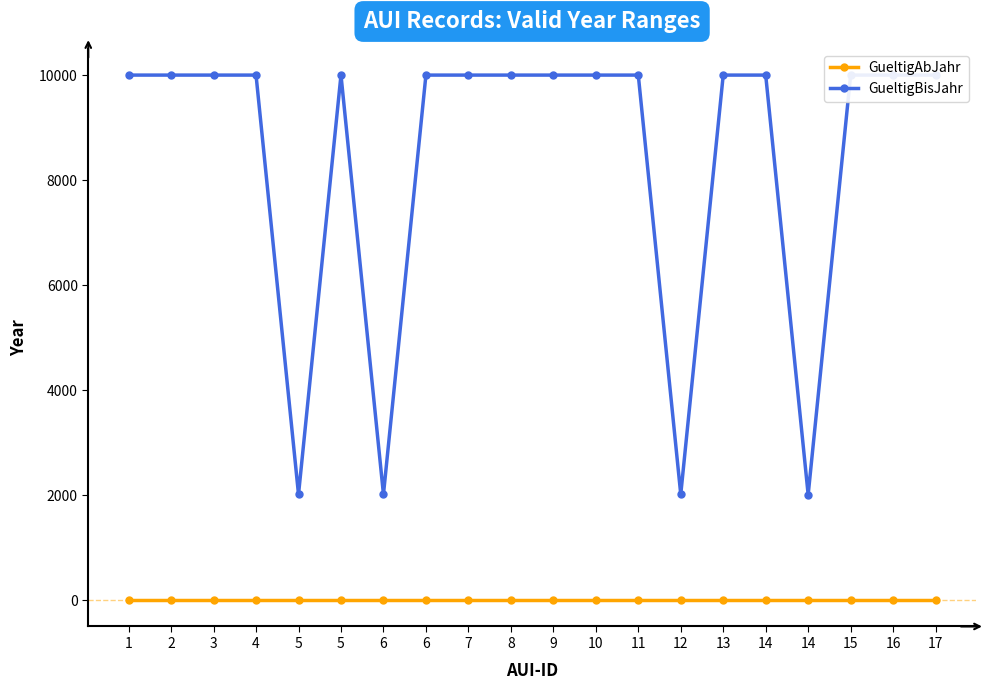

What is the value of the GueltigBisJahr point at the 1st from the left?

9999